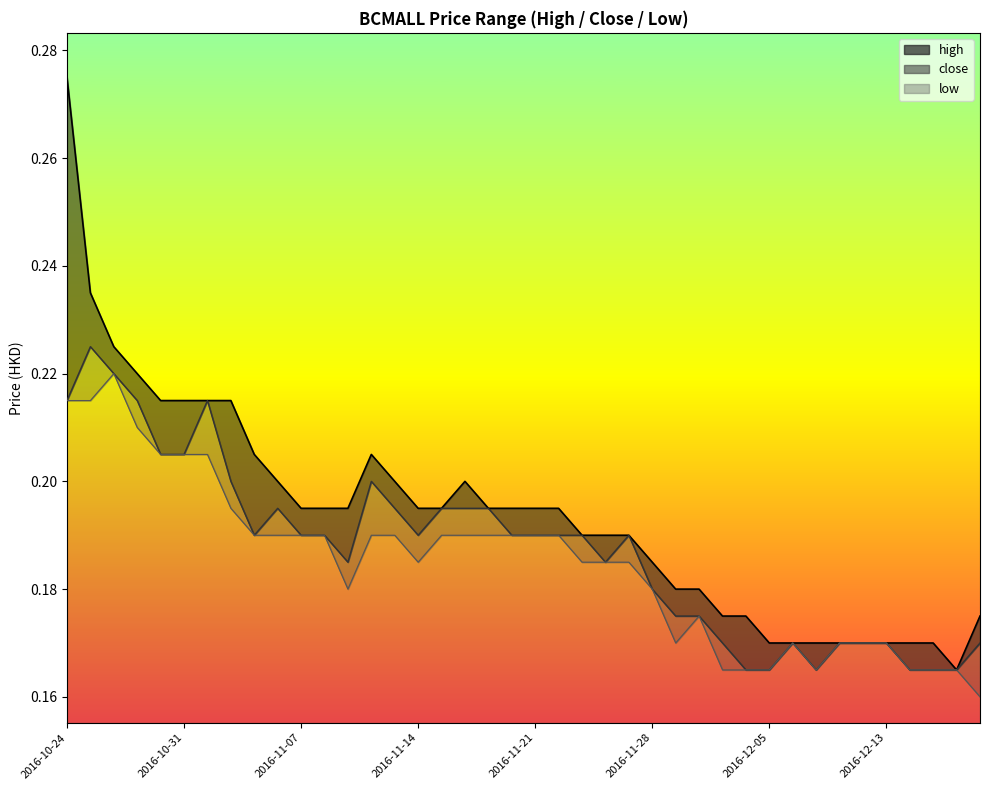

The high series shows 0.3 at 2016-11-03. True or false?

False